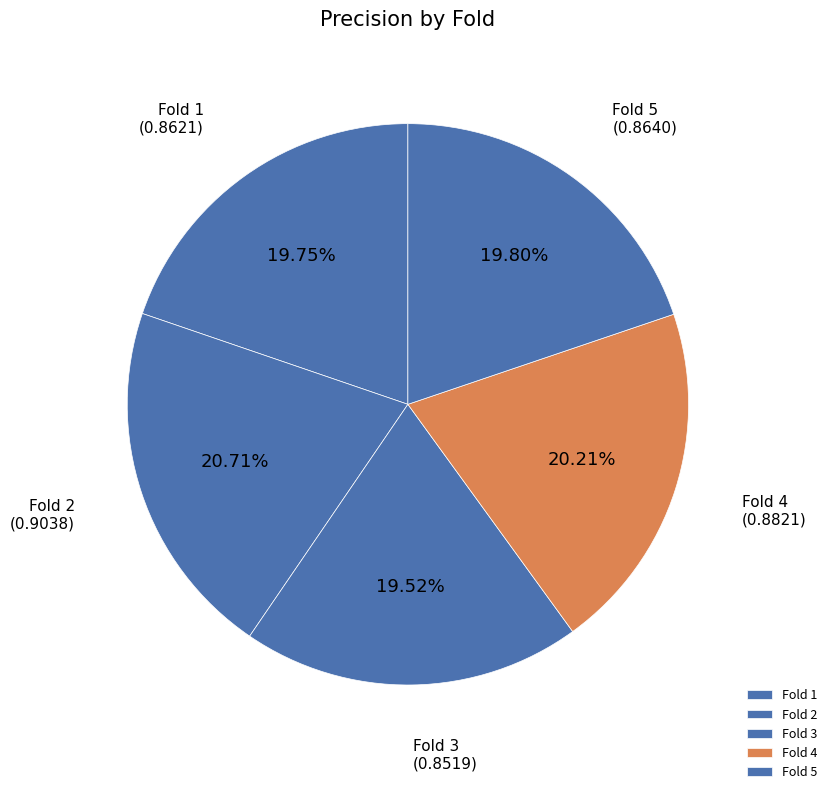

Do Fold 2 and Fold 5 together represent more than half of the pie?

No